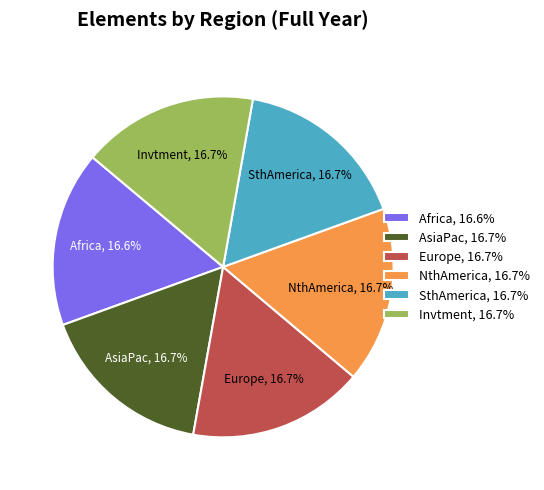

To the nearest percent, what percentage of the pie is NthAmerica?

17%